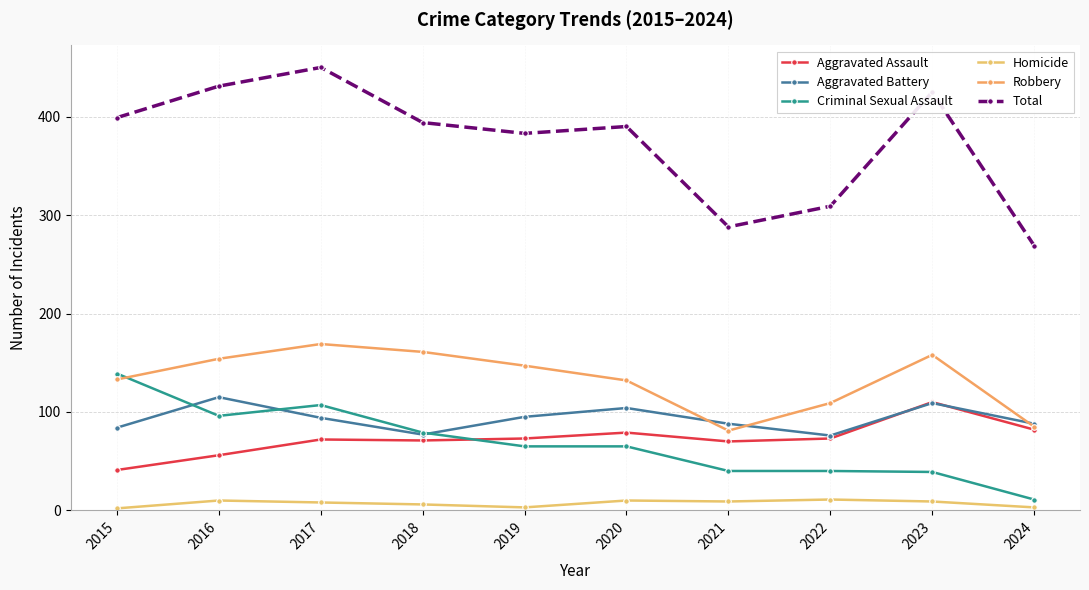

Rank the series at 2018 from highest to lowest value.

Total, Robbery, Criminal Sexual Assault, Aggravated Battery, Aggravated Assault, Homicide